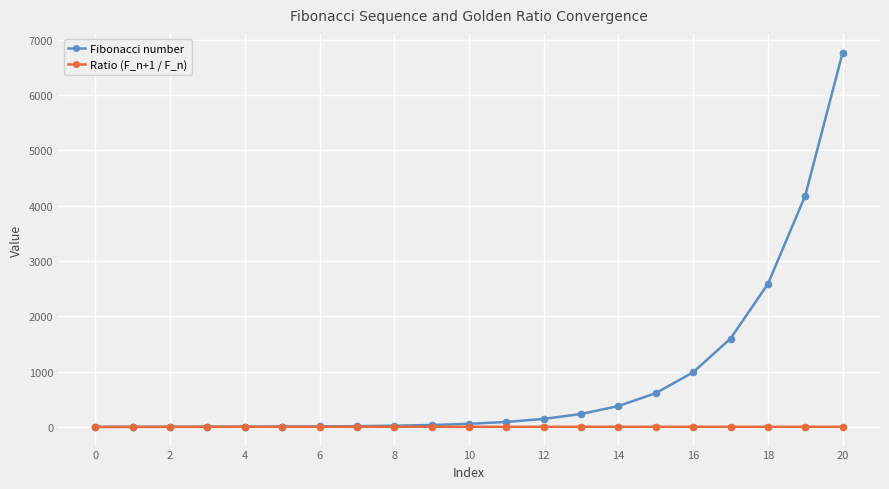

Which series has the widest spread of values?

Fibonacci number